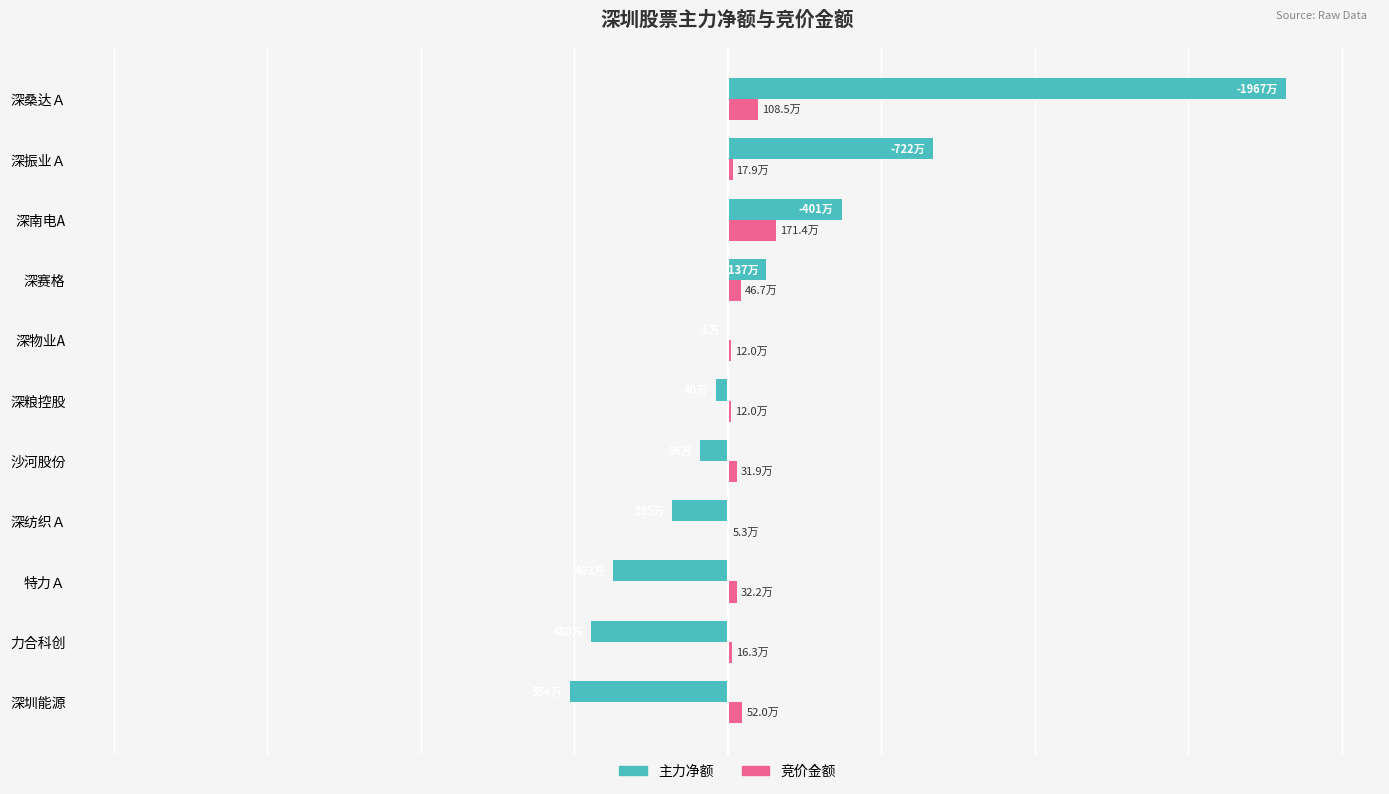

List the labels in order of 主力净额 value, smallest first.

深圳能源, 力合科创, 特力Ａ, 深纺织Ａ, 沙河股份, 深粮控股, 深物业A, 深赛格, 深南电A, 深振业Ａ, 深桑达Ａ